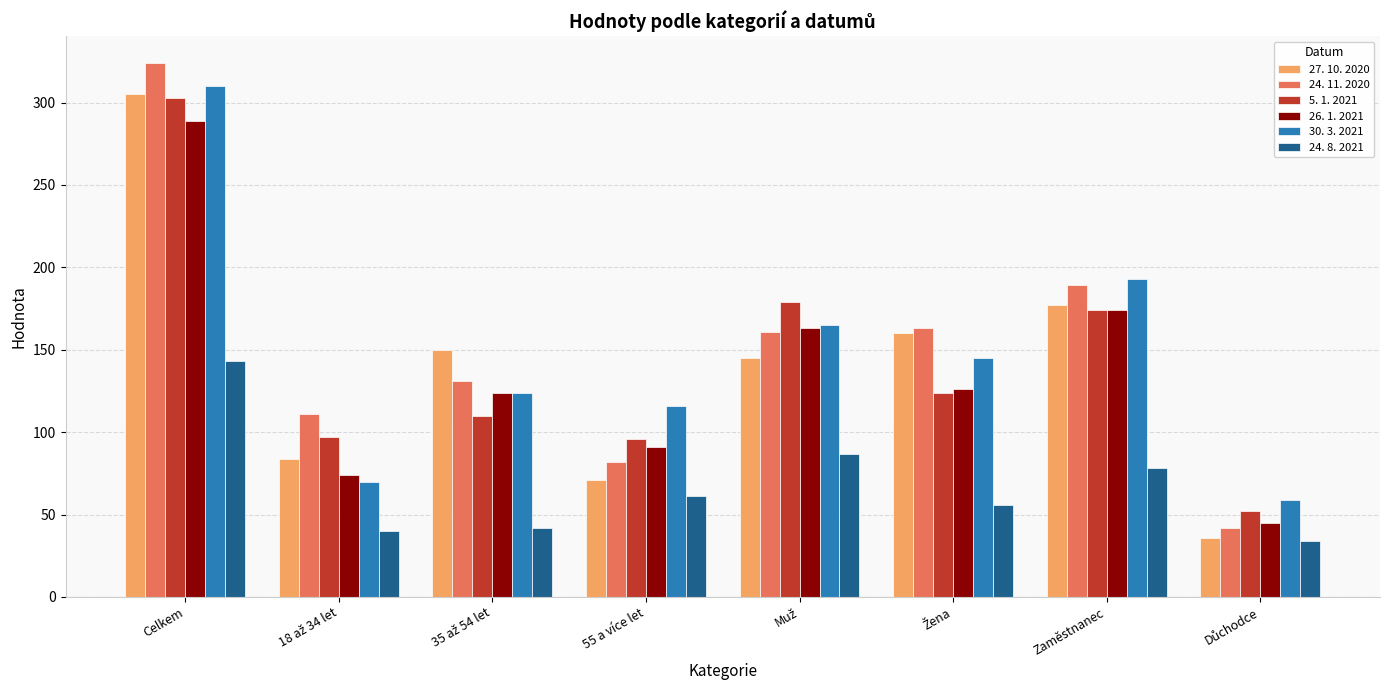

How many groups of bars are there?

8